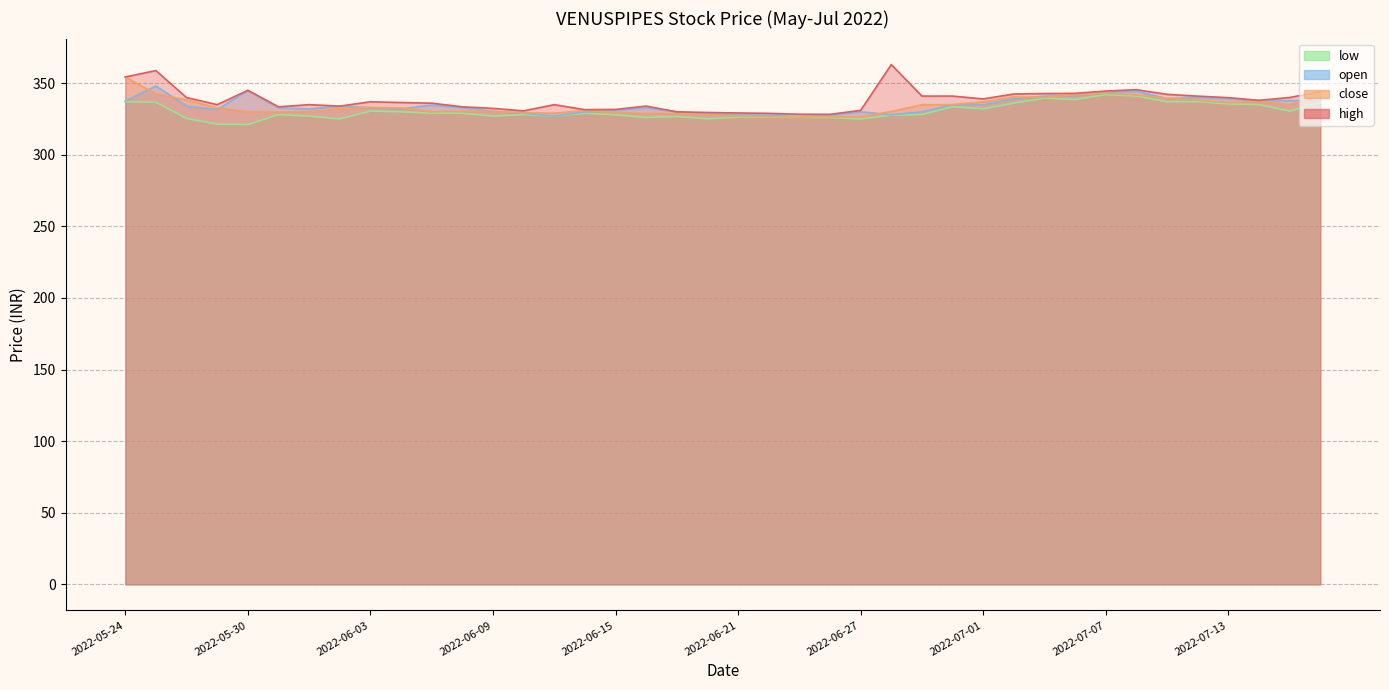

What is the lowest value of the high series?

328.2